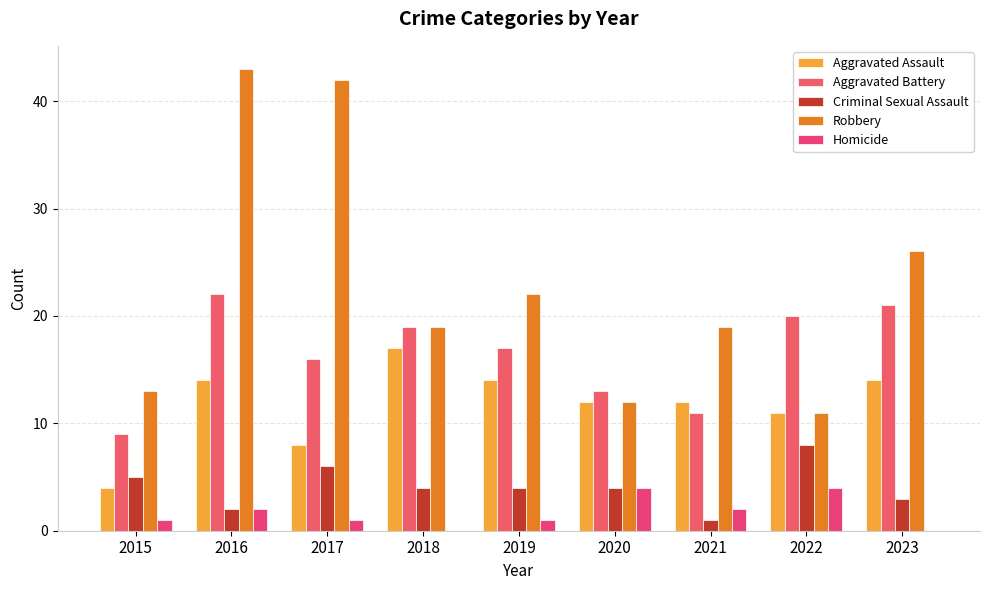

Reading left to right, transcribe all the data shown in this chart.

Aggravated Assault: 4	14	8	17	14	12	12	11	14
Aggravated Battery: 9	22	16	19	17	13	11	20	21
Criminal Sexual Assault: 5	2	6	4	4	4	1	8	3
Robbery: 13	43	42	19	22	12	19	11	26
Homicide: 1	2	1	0	1	4	2	4	0